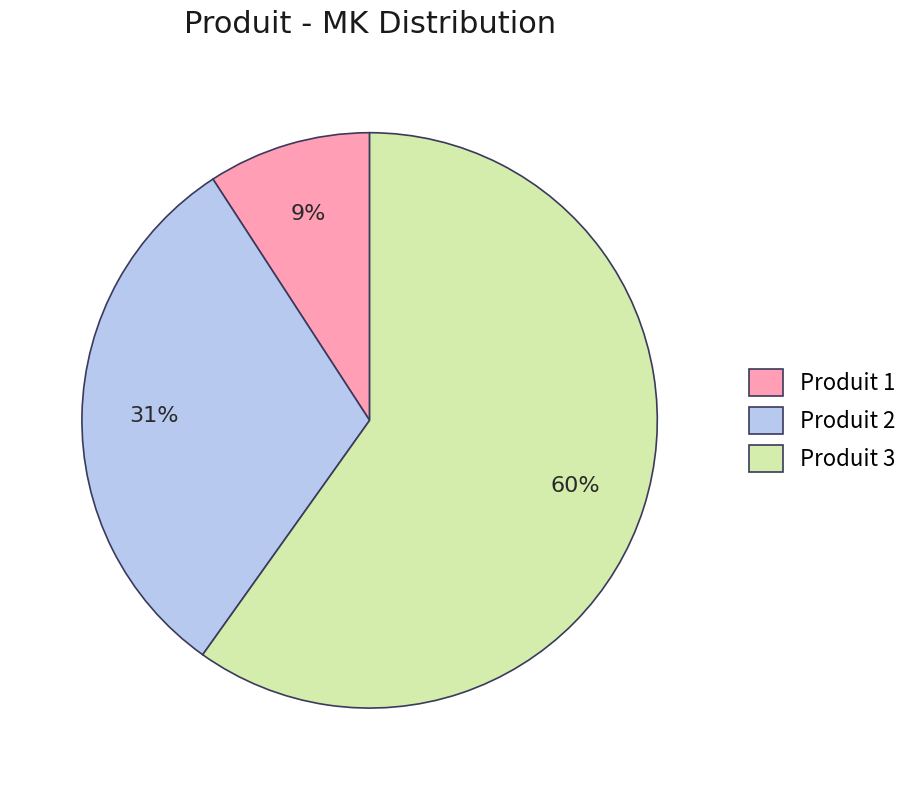

Which has a higher value, Produit 3 or Produit 1?

Produit 3